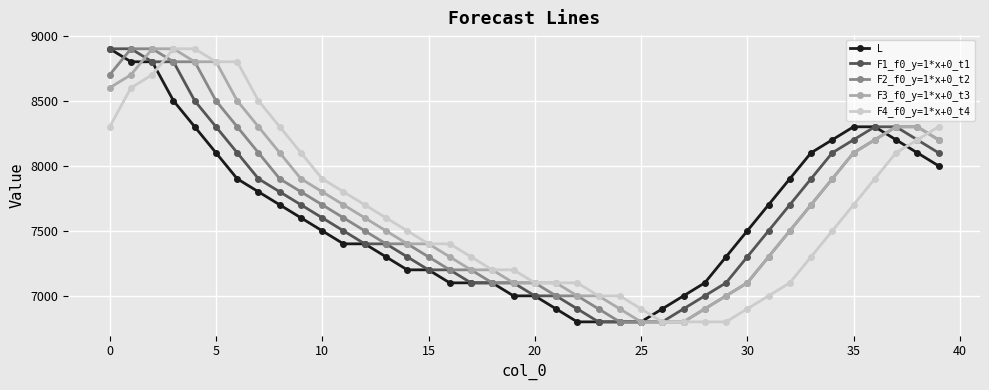

After their last crossing, which series has the higher values: F1_f0_y=1*x+0_t1 or F4_f0_y=1*x+0_t4?

F4_f0_y=1*x+0_t4